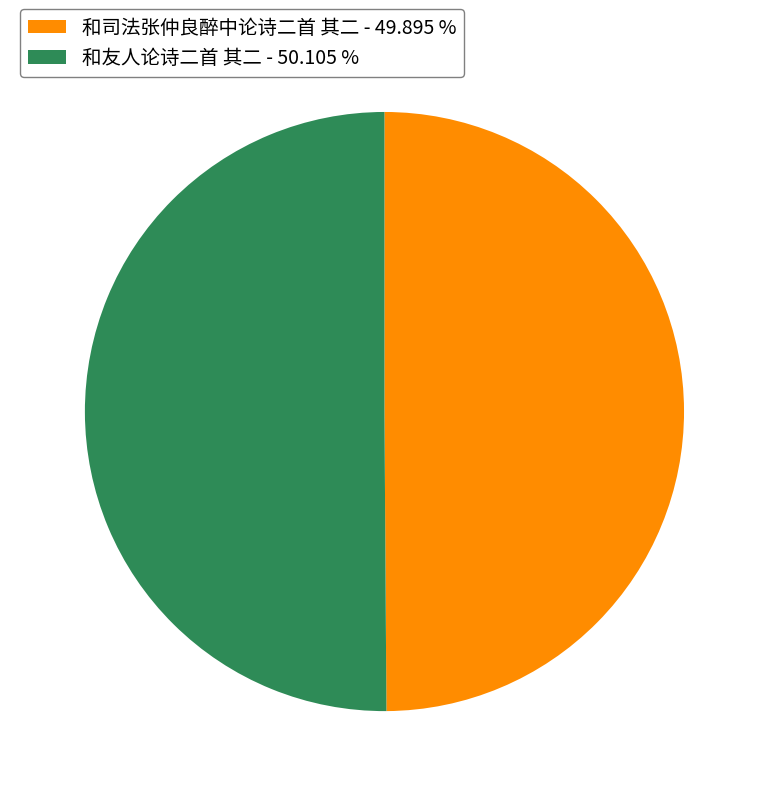

Combined, do 和友人论诗二首 其二 - 50.105 % and 和司法张仲良醉中论诗二首 其二 - 49.895 % account for over 50%?

Yes